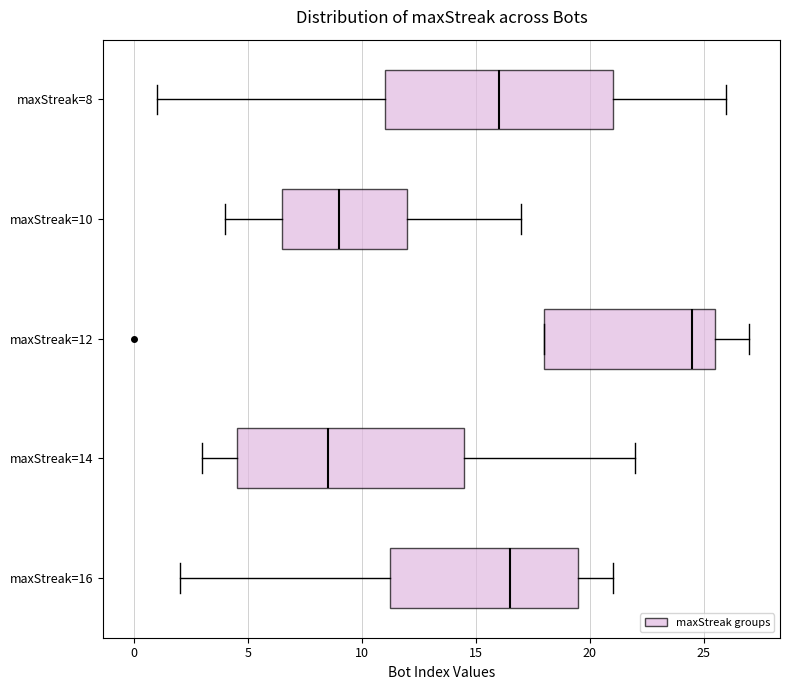

Reading bottom to top, transcribe this box plot: for each box, give where its median line is, the range the box spans, and where its two whiskers end, as read against the x-axis. The values are not printed on the chart, so give them approximately, as read against the axis.

maxStreak=16: median 16.5, box 11.5 to 19.5, whiskers 2.0 to 21.0
maxStreak=14: median 8.5, box 4.5 to 14.5, whiskers 3.0 to 22.0
maxStreak=12: median 24.5, box 18.0 to 25.5, whiskers 18.0 to 27.0
maxStreak=10: median 9.0, box 6.5 to 12.0, whiskers 4.0 to 17.0
maxStreak=8: median 16.0, box 11.0 to 21.0, whiskers 1.0 to 26.0